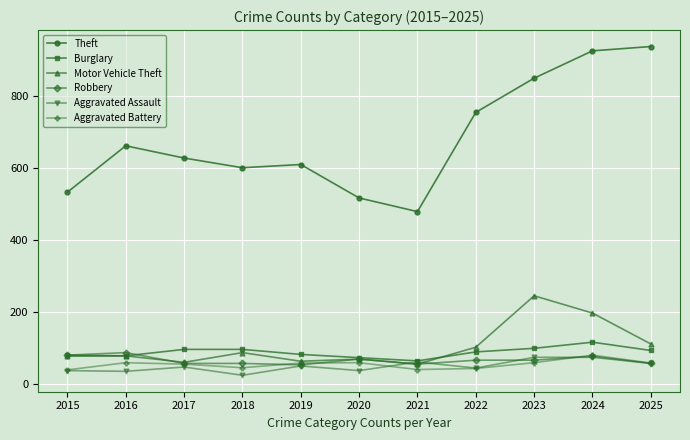

The Aggravated Battery series shows 59 at 2016. True or false?

True